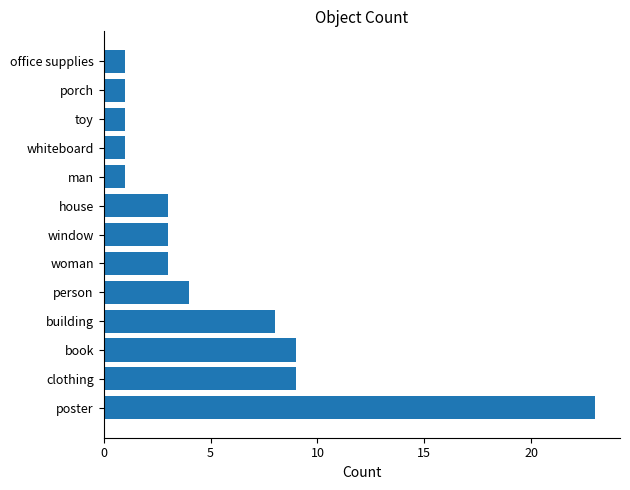

Which label corresponds to the largest value in the chart?

poster